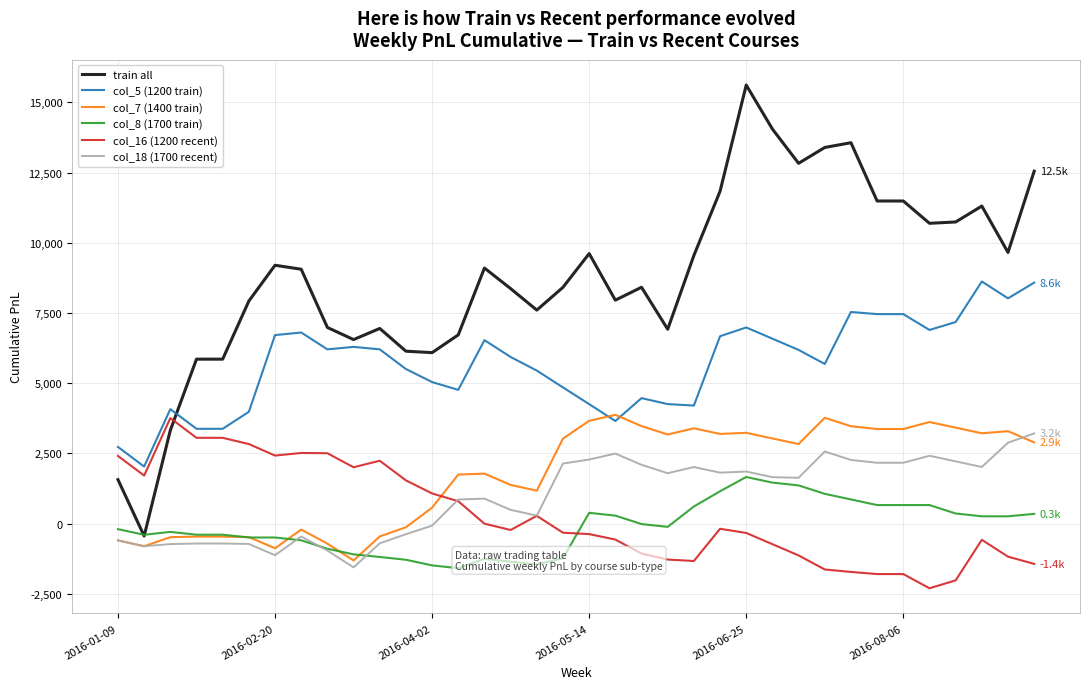

Is it true that col_7 (1400 train) equals 2966 at 14?

False